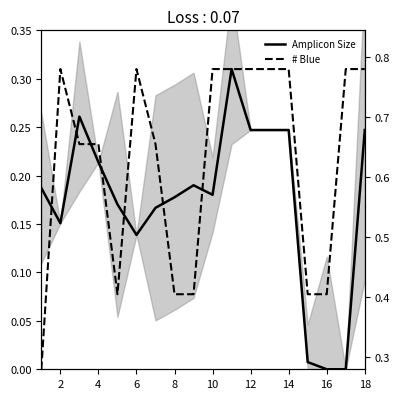

In # Blue, how many points are higher than both neighbors (excluding endpoints)?

2